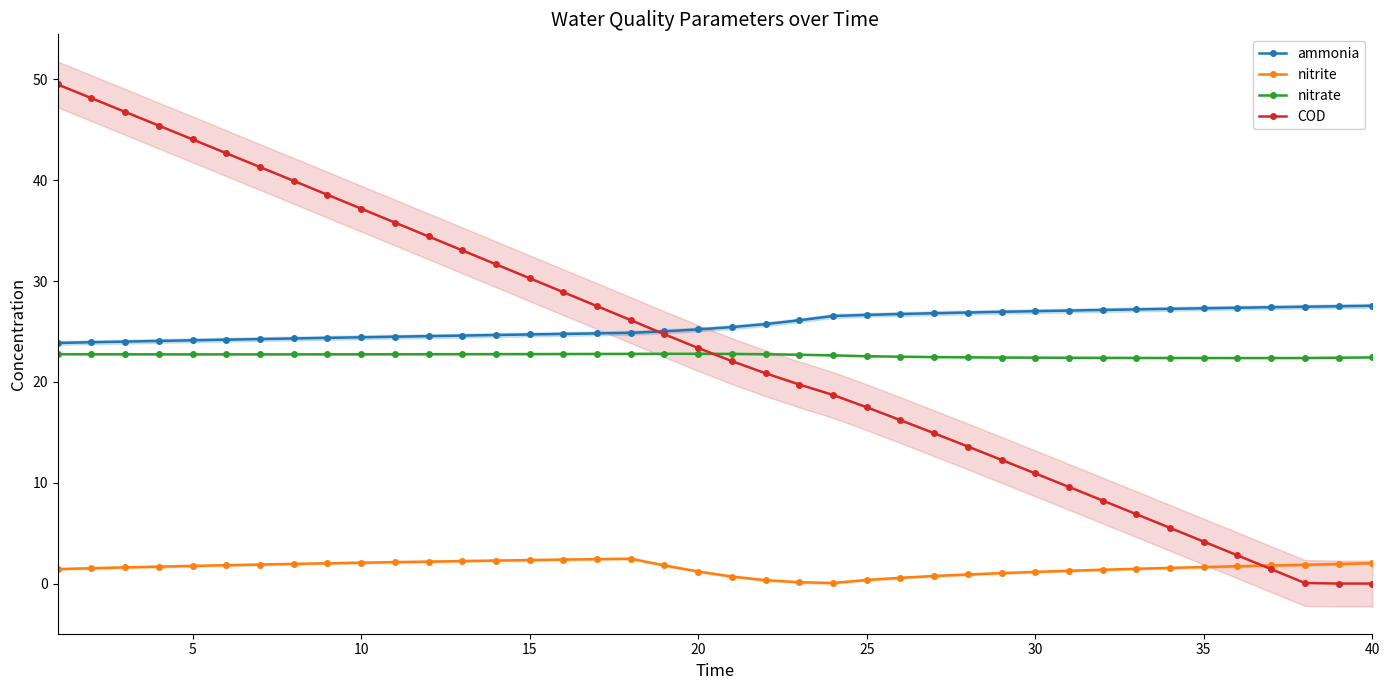

The COD series shows 37.2 at 10. True or false?

True